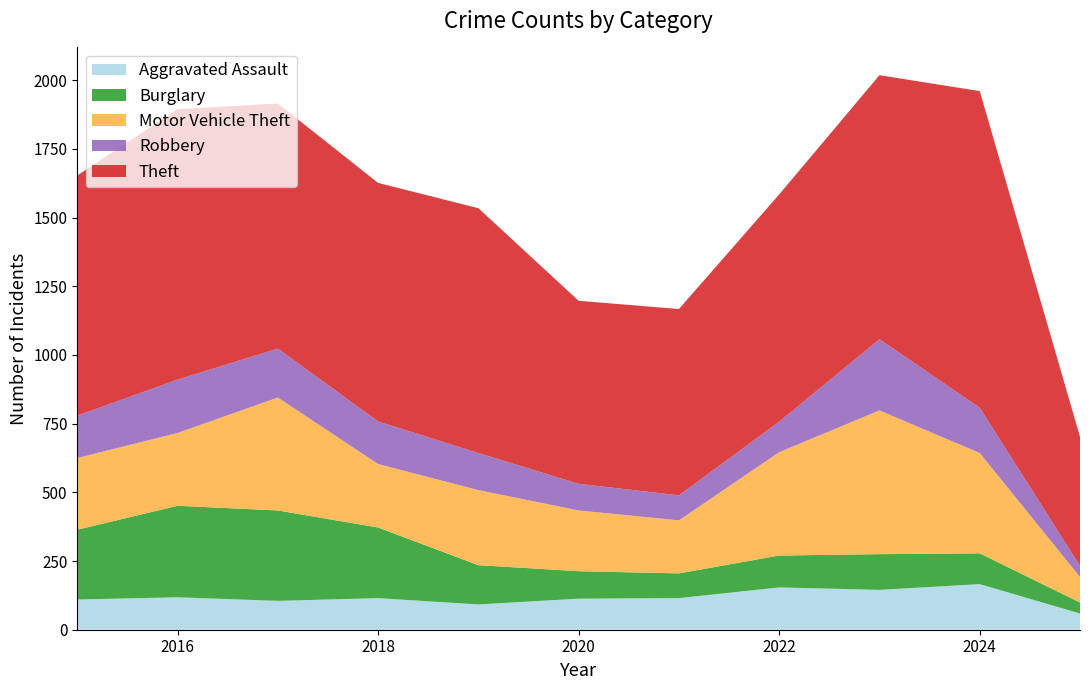

Reading left to right, list all the values displayed in this chart.

Aggravated Assault: 2015=110	2016=118	2017=105	2018=115	2019=92	2020=113	2021=115	2022=154	2023=145	2024=166	2025=59
Burglary: 2015=254	2016=333	2017=329	2018=257	2019=143	2020=100	2021=90	2022=116	2023=130	2024=112	2025=40
Motor Vehicle Theft: 2015=261	2016=265	2017=411	2018=231	2019=273	2020=221	2021=193	2022=376	2023=523	2024=365	2025=93
Robbery: 2015=154	2016=194	2017=178	2018=155	2019=135	2020=97	2021=91	2022=111	2023=259	2024=165	2025=40
Theft: 2015=874	2016=984	2017=892	2018=868	2019=891	2020=666	2021=678	2022=827	2023=961	2024=1152	2025=470